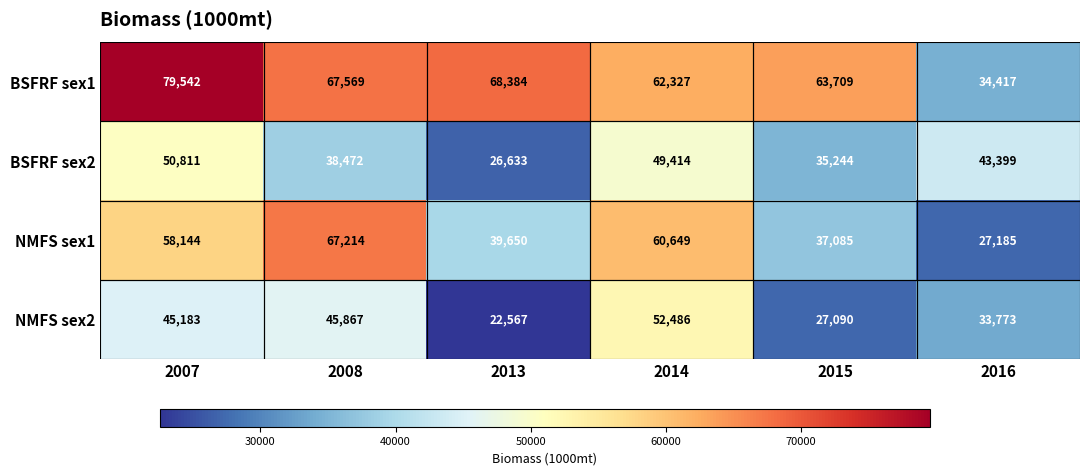

What is the difference between the maximum and minimum values in the BSFRF sex2 series?

24178